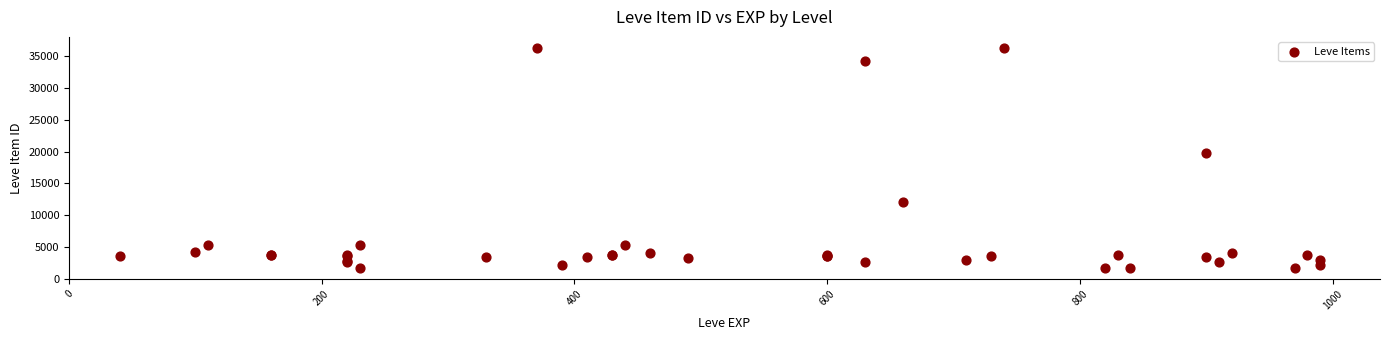

What Y value in the scatter plot is closest to 18967?

19744